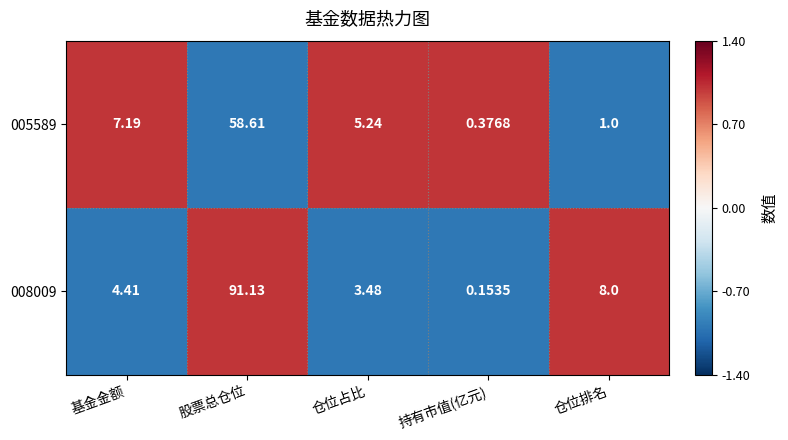

At which label is 005589 closest to 29?

基金金额